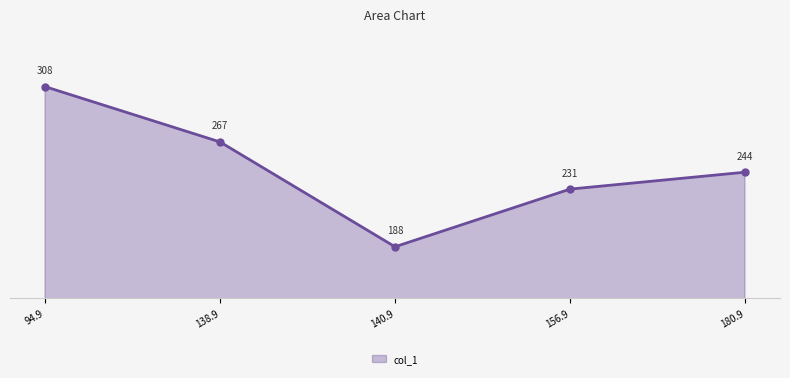

Rank the categories by value from highest to lowest.

94.9, 138.9, 180.9, 156.9, 140.9